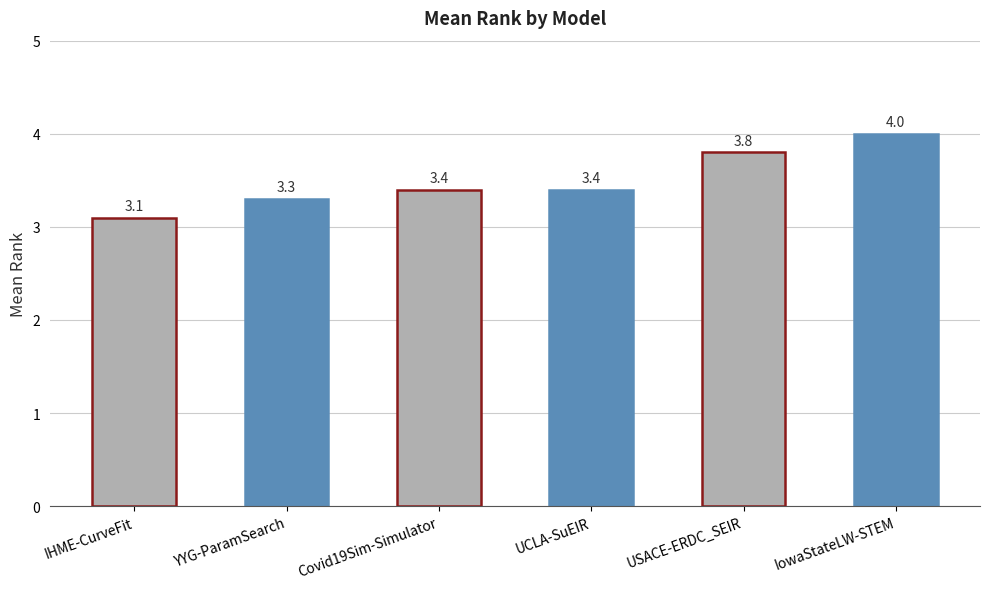

What value does the data have at Covid19Sim-Simulator?

3.4